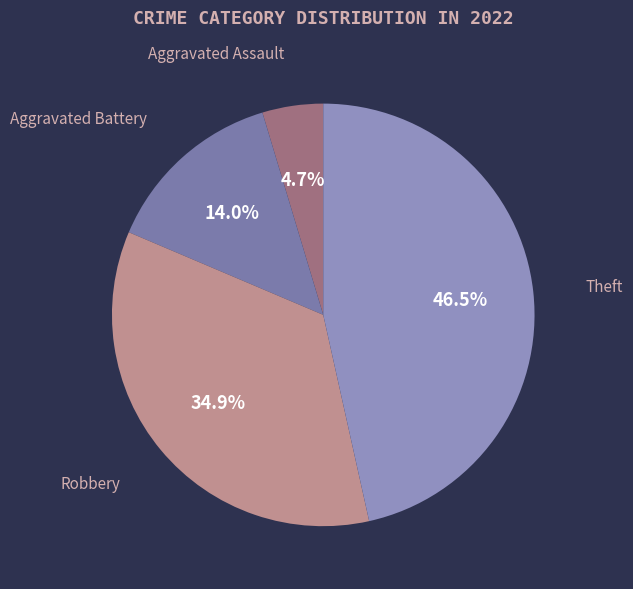

Which slice is the largest?

Theft